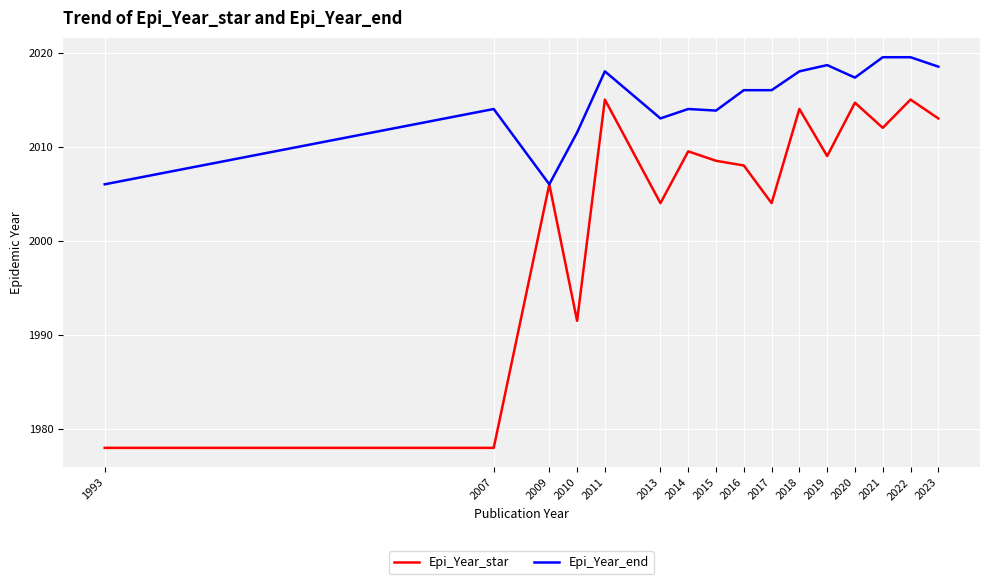

Is it true that Epi_Year_star equals 883.2 at 1993?

False